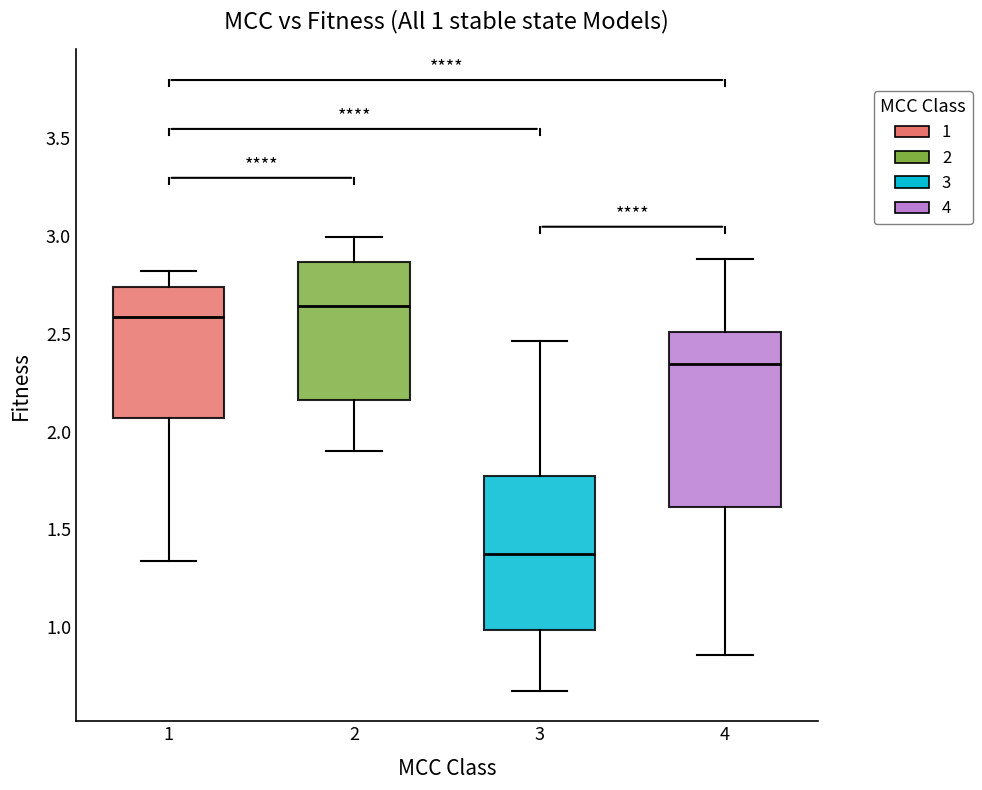

Comparing the boxes themselves (not the whiskers), which one is the tallest?

4